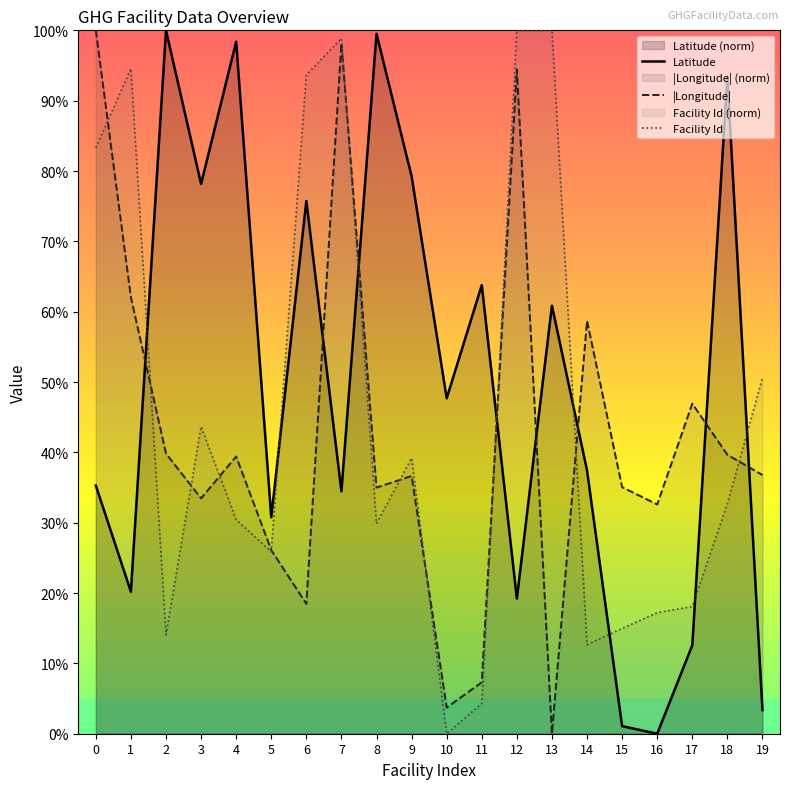

Between which two adjacent categories do Facility Id and |Longitude| first intersect?

0 and 1